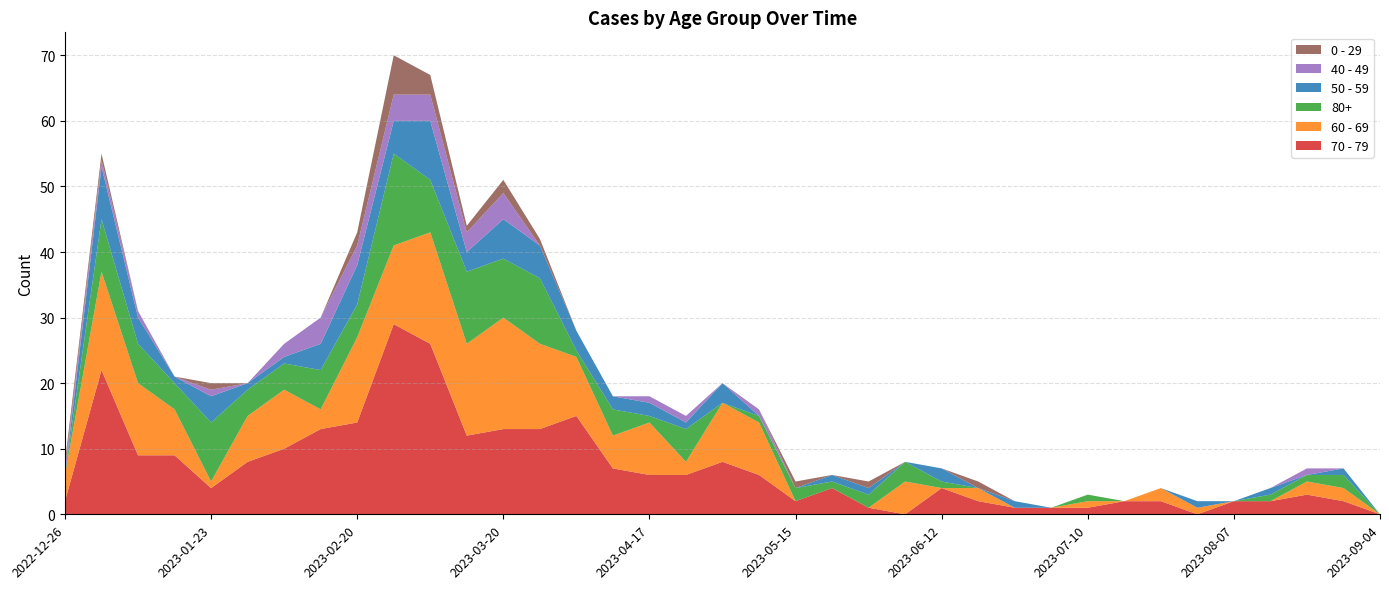

Reading left to right, list all the values displayed in this chart.

70 - 79: 2	22	9	9	4	8	10	13	14	29	26	12	13	13	15	7	6	6	8	6	2	4	1	0	4	2	1	1	1	2	2	0	2	2	3	2	0
60 - 69: 4	15	11	7	1	7	9	3	13	12	17	14	17	13	9	5	8	2	9	8	0	0	0	5	0	2	0	0	1	0	2	1	0	0	2	2	0
80+: 0	8	6	4	9	4	4	6	5	14	8	11	9	10	1	4	1	5	0	1	2	1	2	3	1	0	0	0	1	0	0	0	0	1	1	2	0
50 - 59: 0	8	4	1	4	1	1	4	6	5	9	3	6	5	3	2	2	1	3	0	0	1	1	0	2	0	1	0	0	0	0	1	0	1	0	1	0
40 - 49: 1	1	1	0	1	0	2	4	3	4	4	3	4	0	0	0	1	1	0	1	0	0	0	0	0	0	0	0	0	0	0	0	0	0	1	0	0
0 - 29: 1	1	0	0	1	0	0	0	2	6	3	1	2	1	0	0	0	0	0	0	1	0	1	0	0	1	0	0	0	0	0	0	0	0	0	0	0